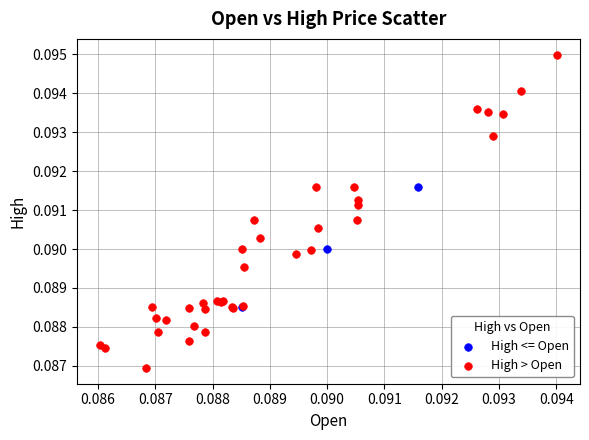

Which series contains the highest Y value?

High > Open